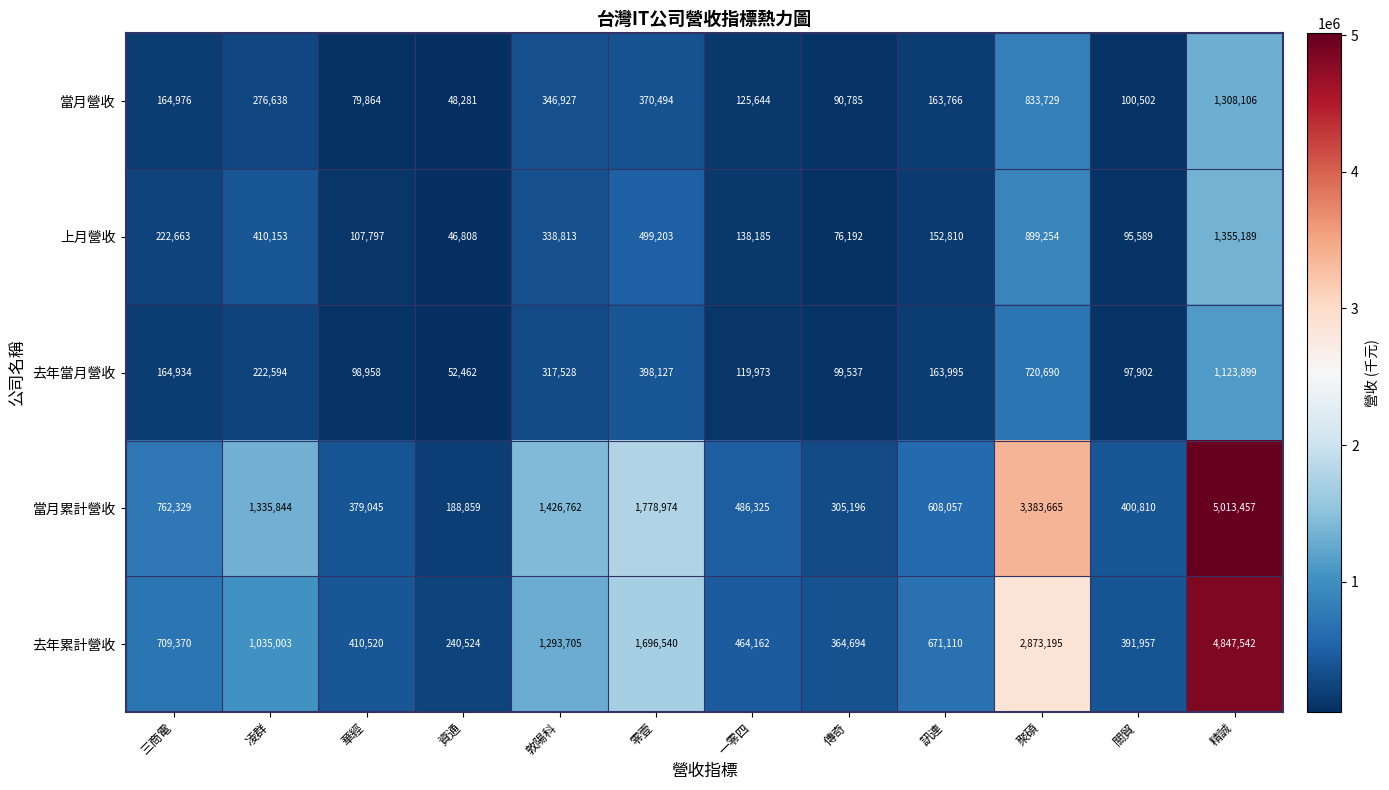

Count the number of categories in the chart.

12